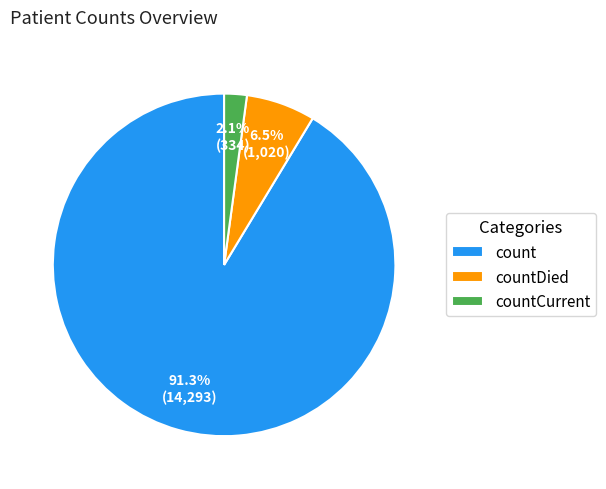

True or false: count accounts for 91% of the total.

True